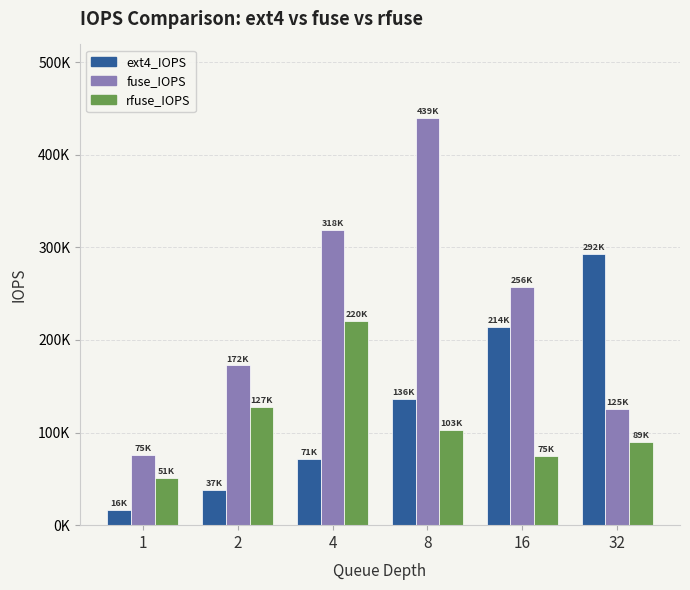

Reading left to right, transcribe all the data shown in this chart.

ext4_IOPS: 1=16816.0	2=37840.1	4=71096.9	8=136629.0	16=214392.8	32=292620.8
fuse_IOPS: 1=75795.2	2=172528.7	4=318752.8	8=439850.9	16=256990.7	32=125871.6
rfuse_IOPS: 1=51423.7	2=127921.5	4=220475.9	8=103268.1	16=75143.1	32=89852.7